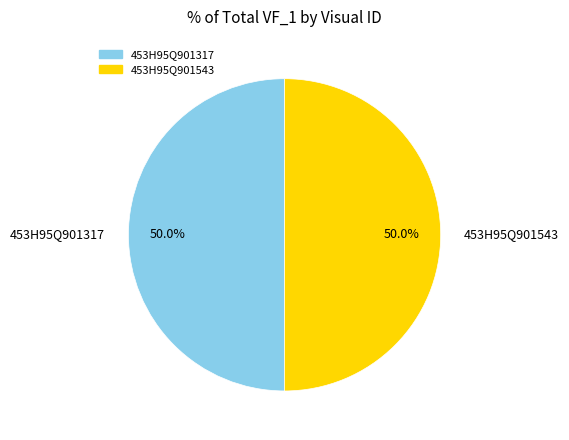

What is the ratio of the value at 453H95Q901543 to the value at 453H95Q901317?

1.0